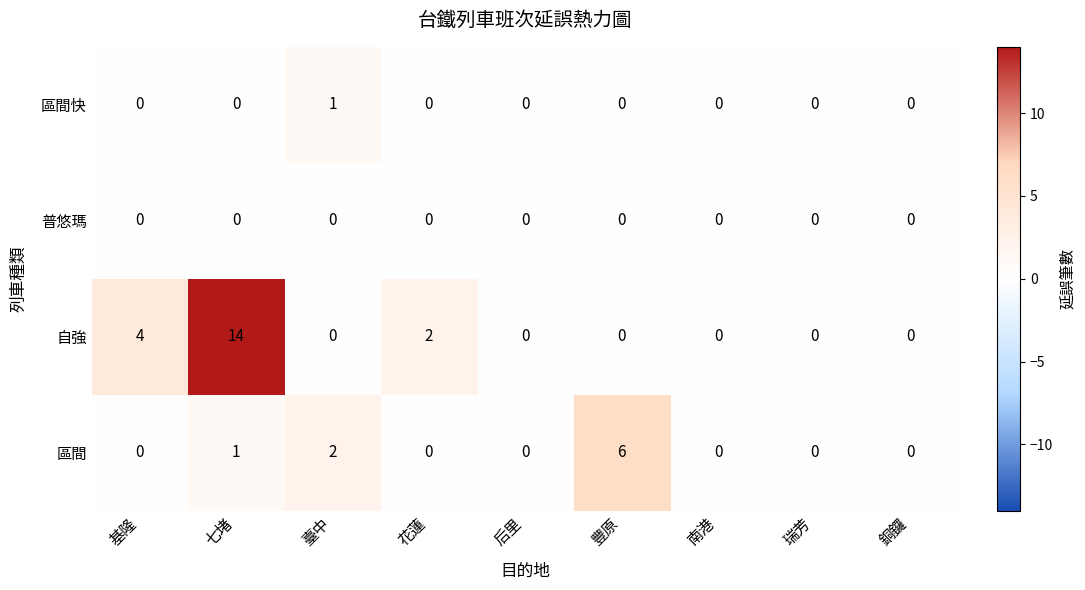

Which category has the highest value in the 區間 series?

豐原